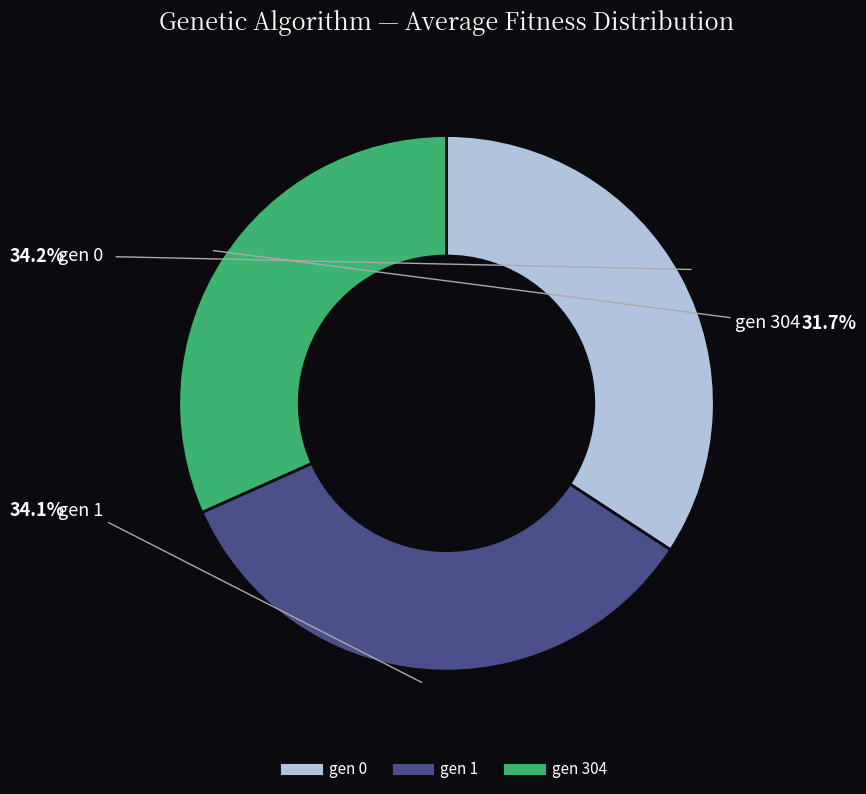

Is there a majority slice in this chart?

No